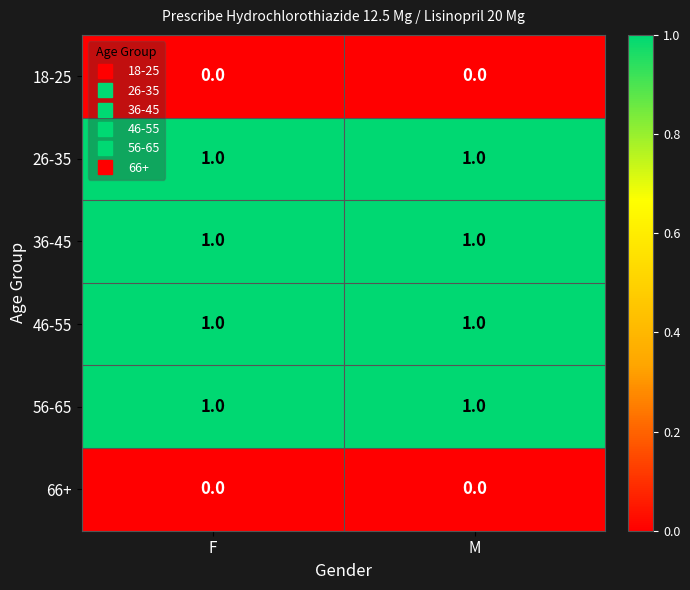

True or false: 56-65 has a value of 1 at F.

True